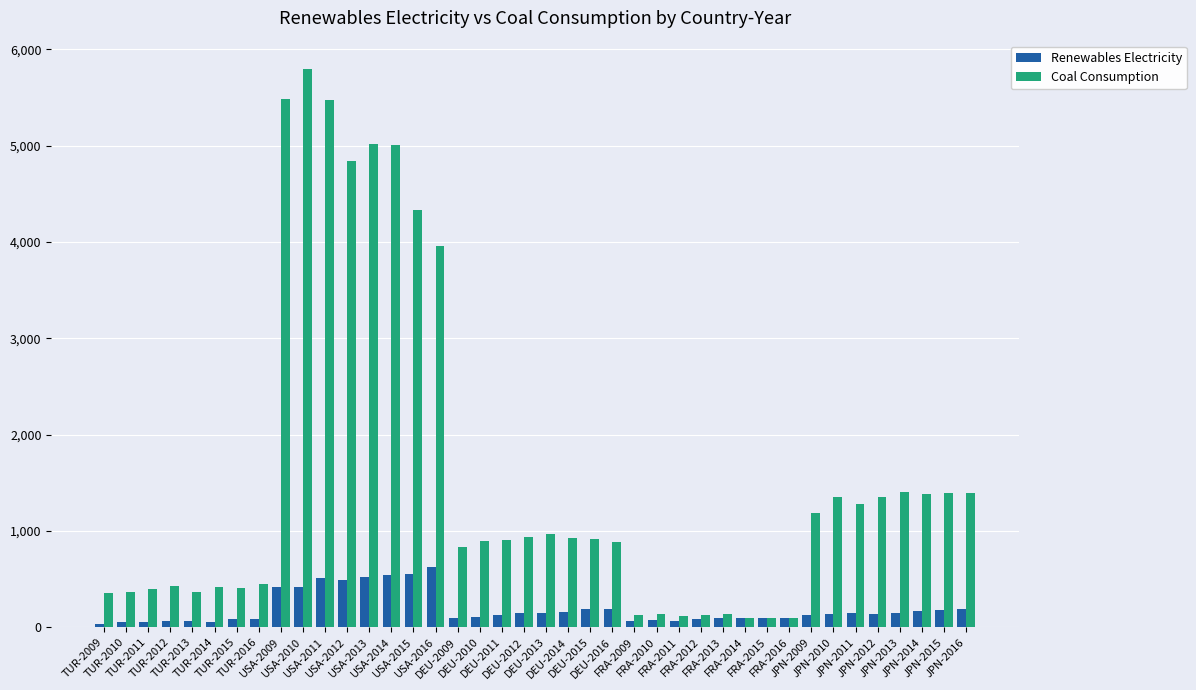

What is the maximum value shown in the chart?

5800.5